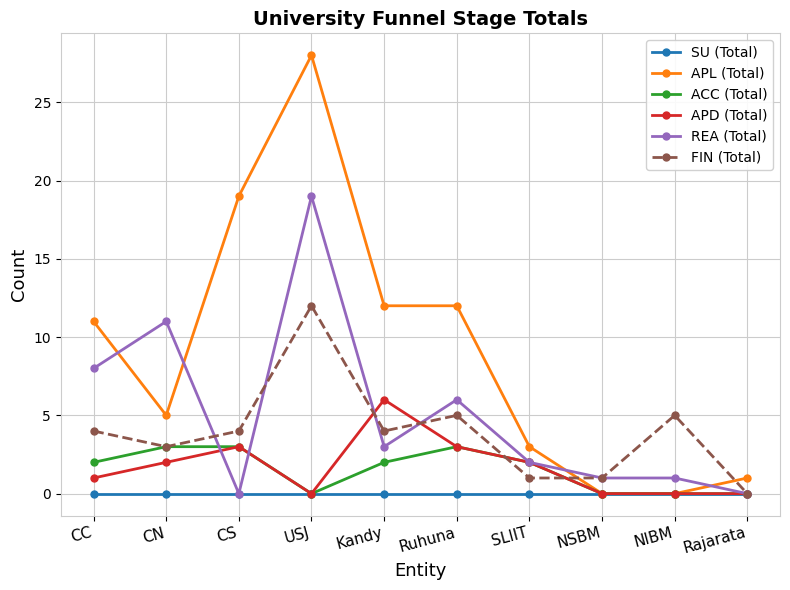

What is the difference between the ACC (Total) values at NSBM and CN?

3